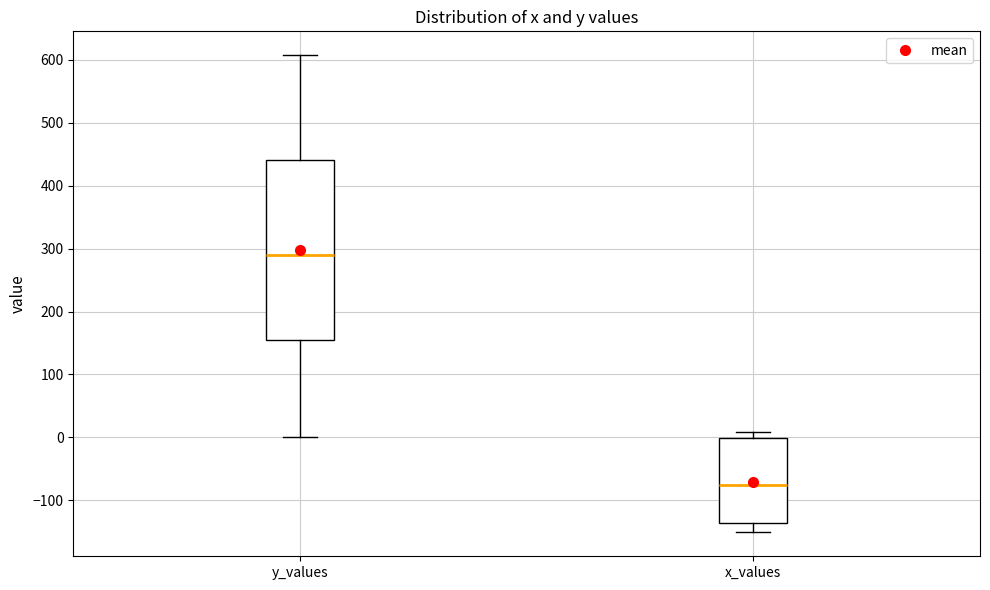

Which box has the highest median line?

y_values